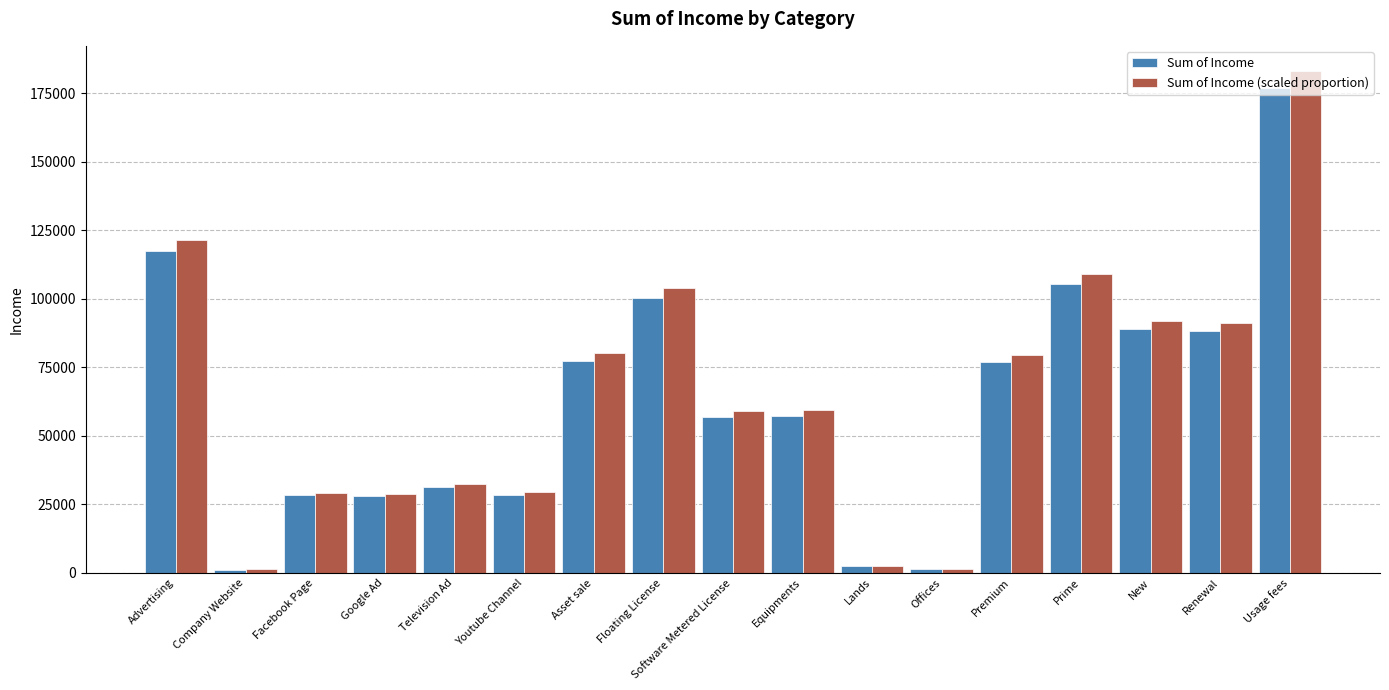

What is the difference between the maximum and minimum values in the Sum of Income series?

175875.0